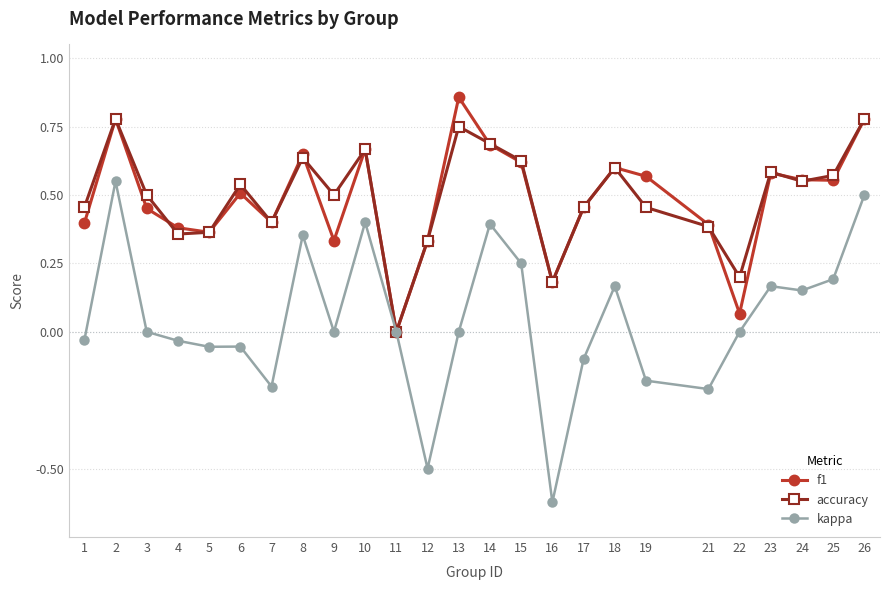

Which series has the largest range (max minus min)?

kappa